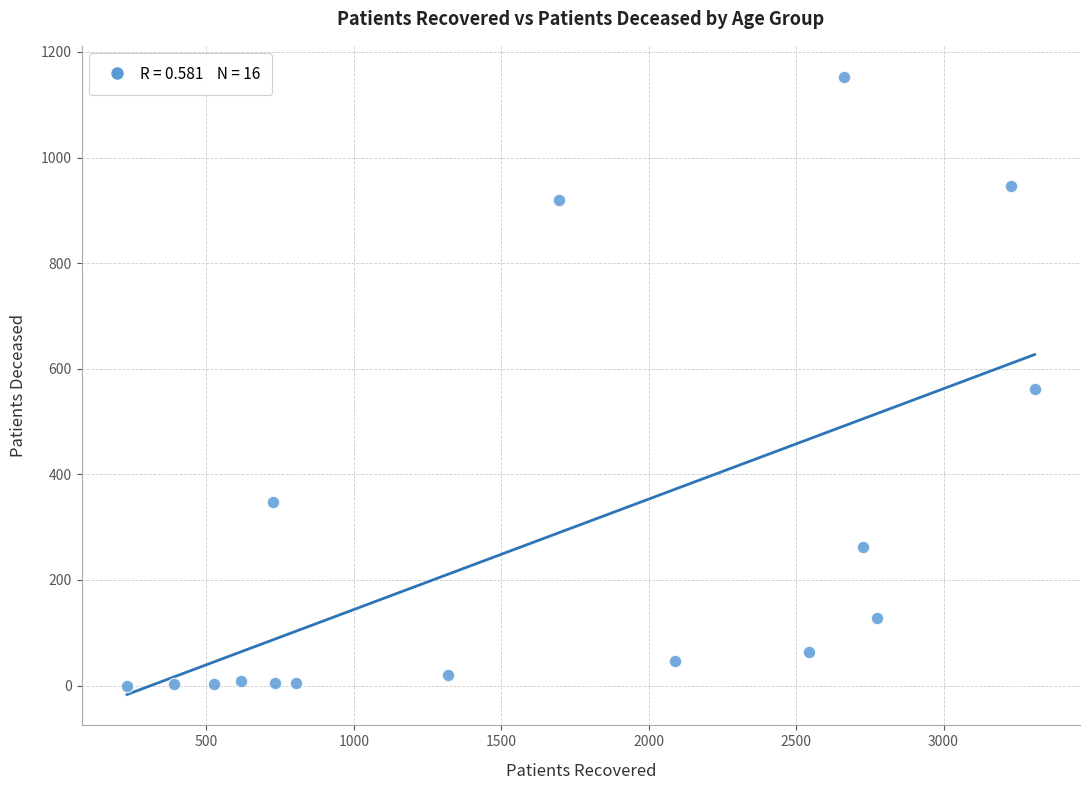

What is the range of Y values (max minus min)?

1153